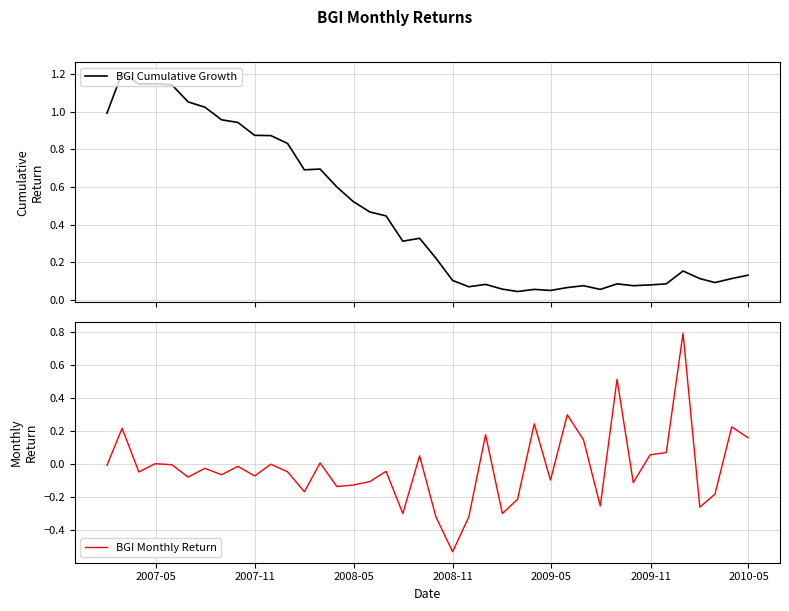

What is the highest value of the BGI Cumulative Growth series?

1.2